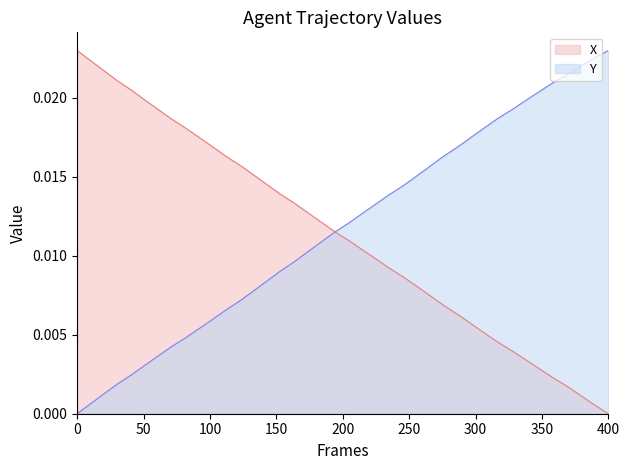

What are all the series names shown in the legend?

X, Y